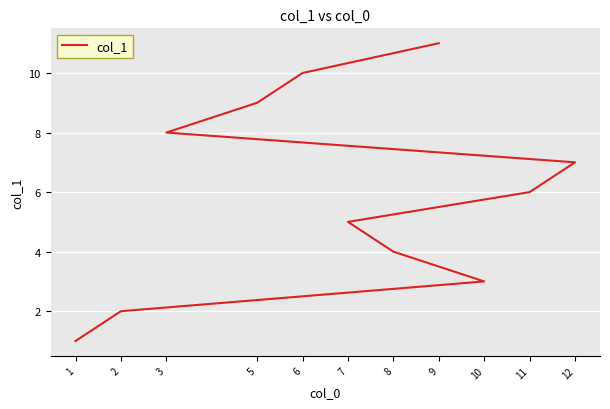

Reading left to right, extract all data points from this chart.

1	2	3	4	5	6	7	8	9	10	11